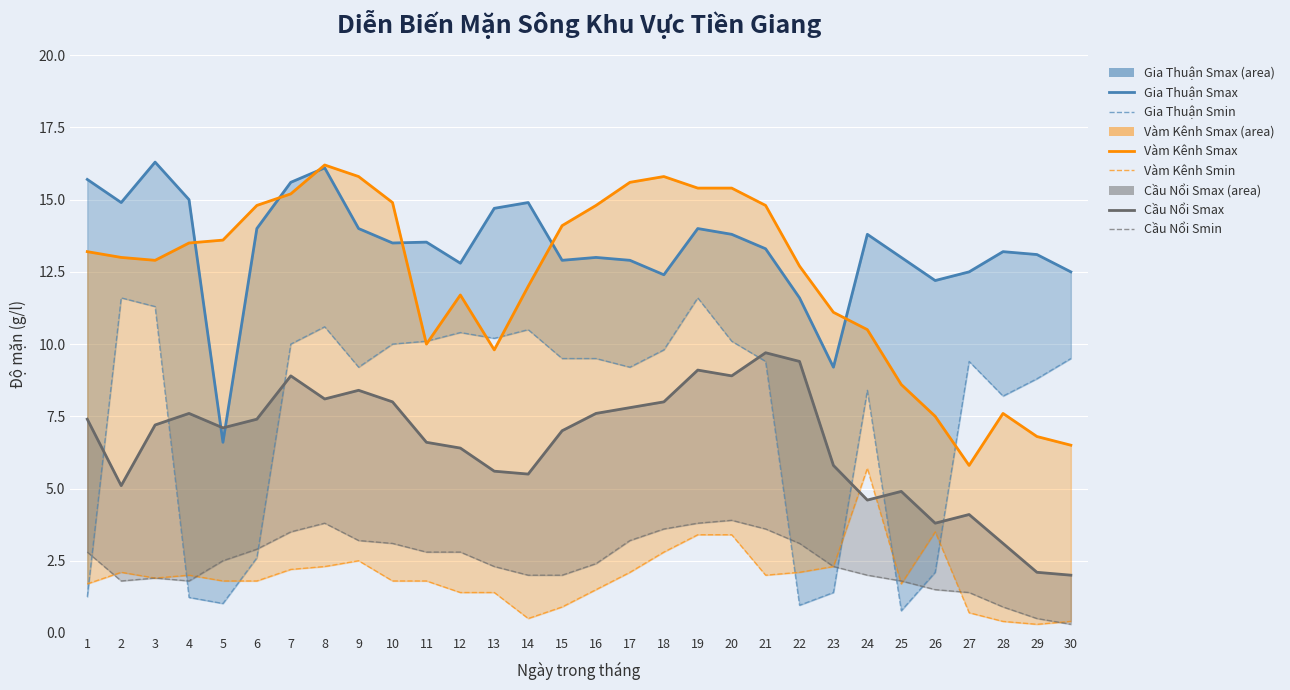

The value of Cầu Nổi Smax at 27 is 4.1. True or false?

True